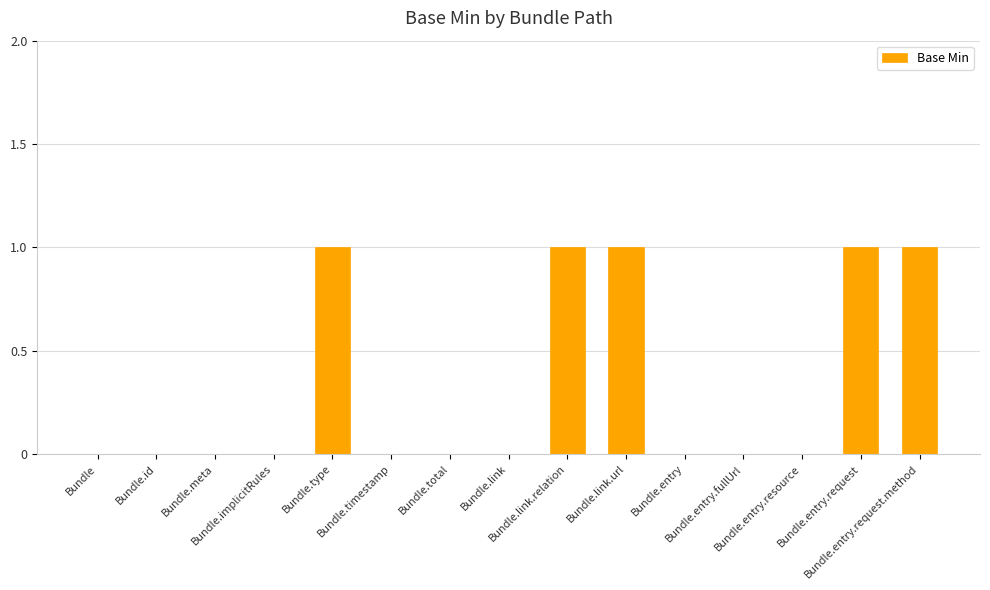

Is it true that the value at Bundle.total is 0?

True